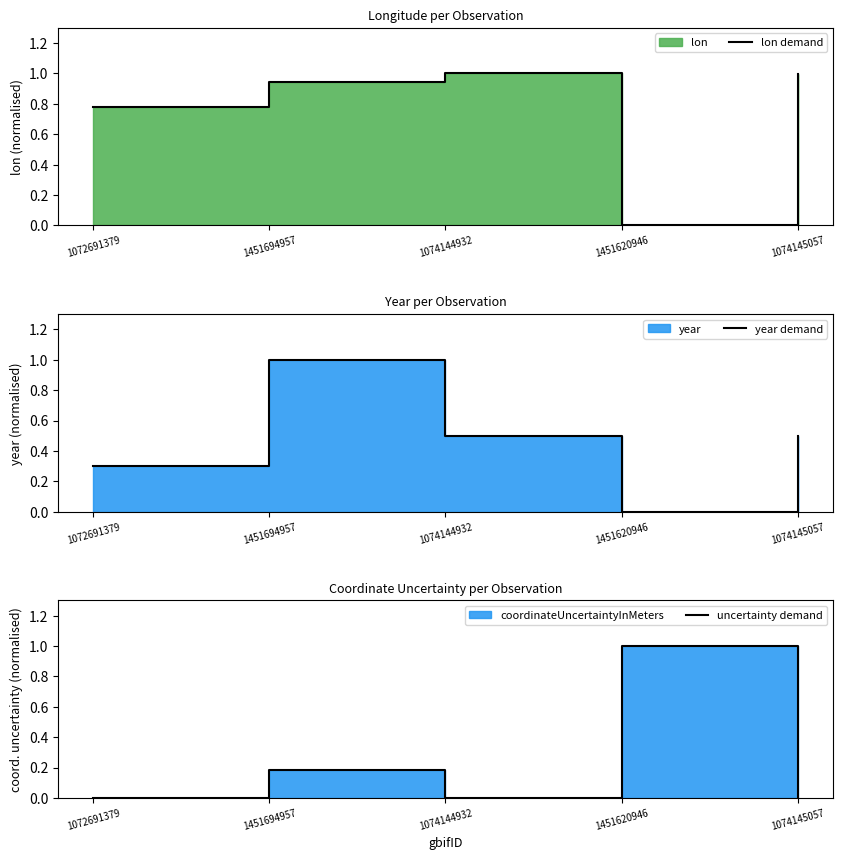

What position from the left is 1072691379?

1